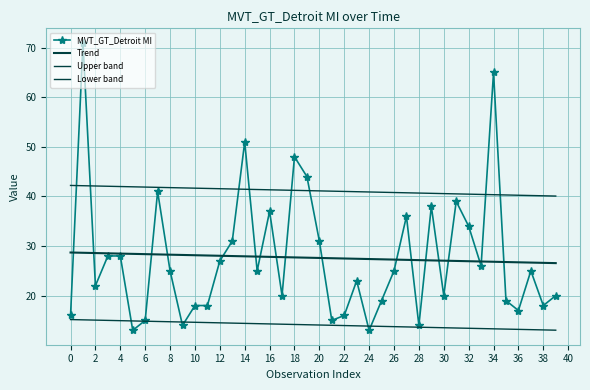

How many times do Upper band and MVT_GT_Detroit MI cross each other?

8